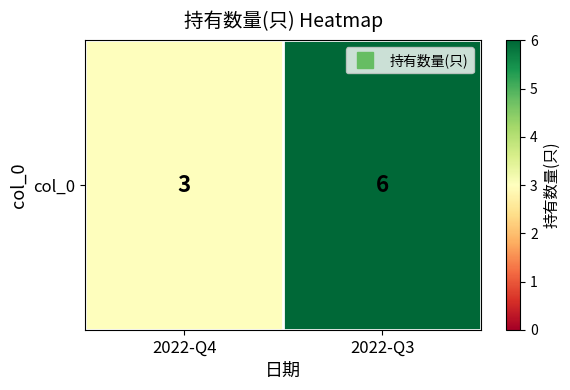

Between 2022-Q3 and 2022-Q4, which is larger?

2022-Q3